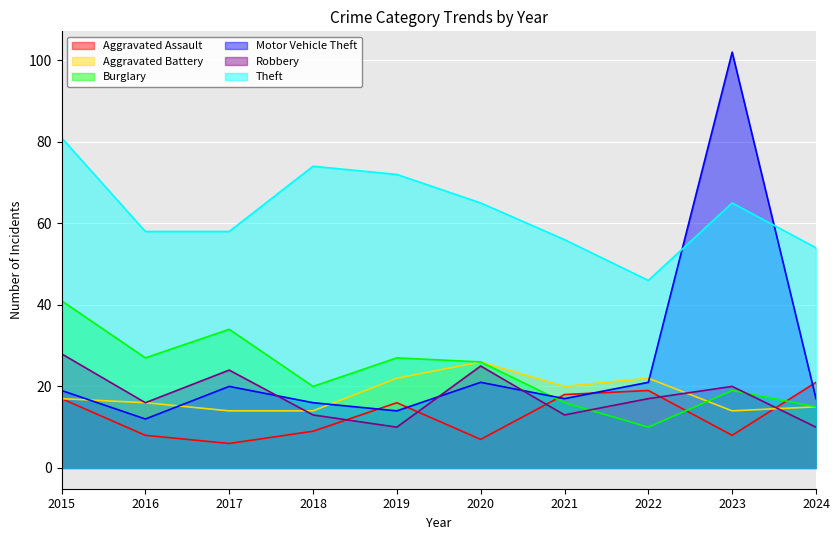

Where is Robbery nearest to the value 19?

2023